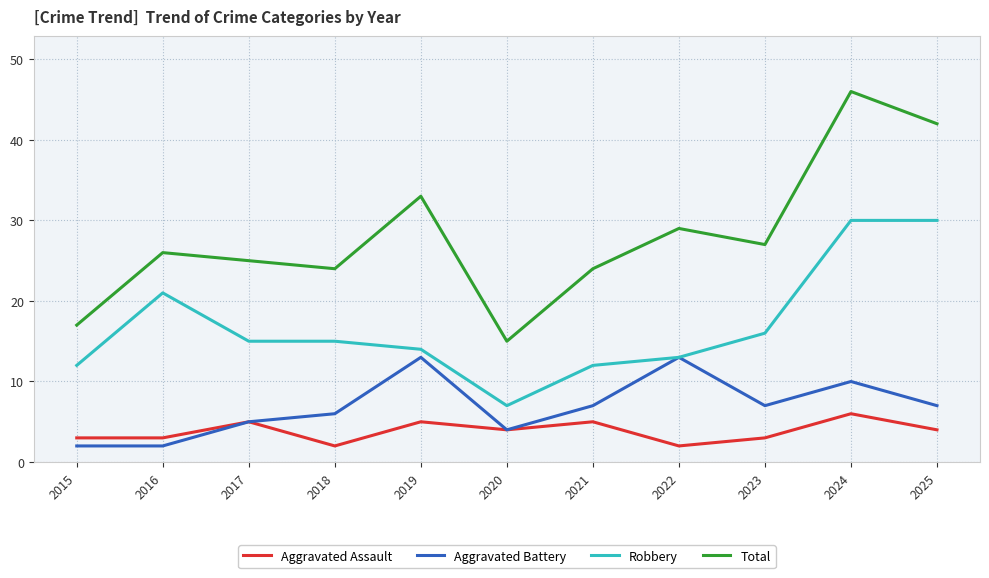

What is the sum of all Aggravated Assault values?

42